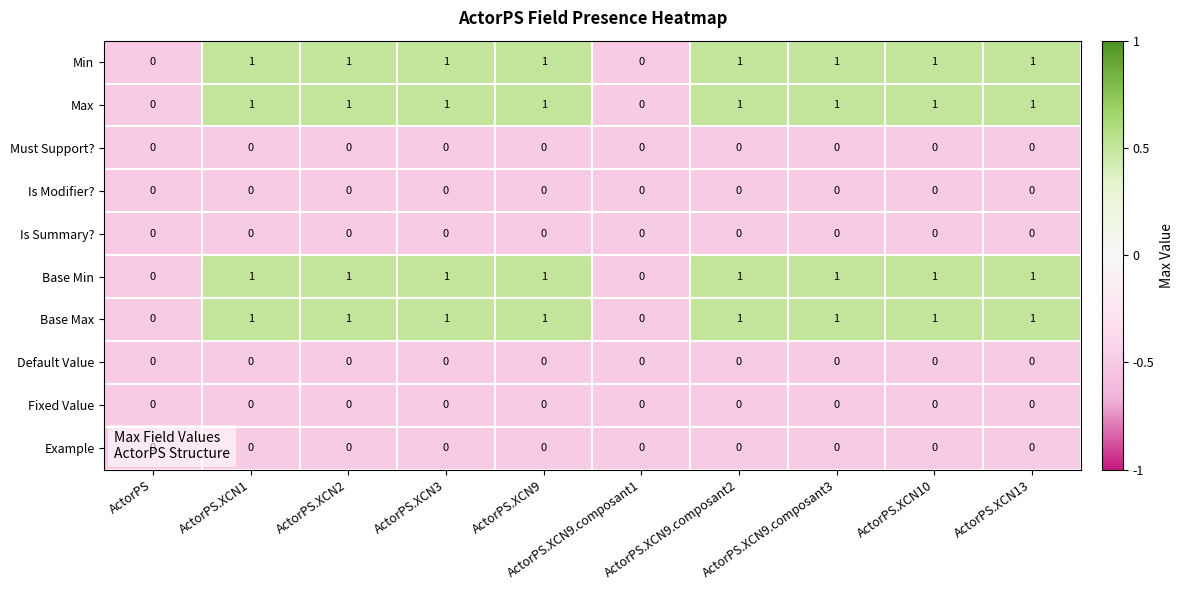

Is the value of Base Max at ActorPS.XCN10 greater than the value of Default Value at ActorPS.XCN9.composant2?

Yes